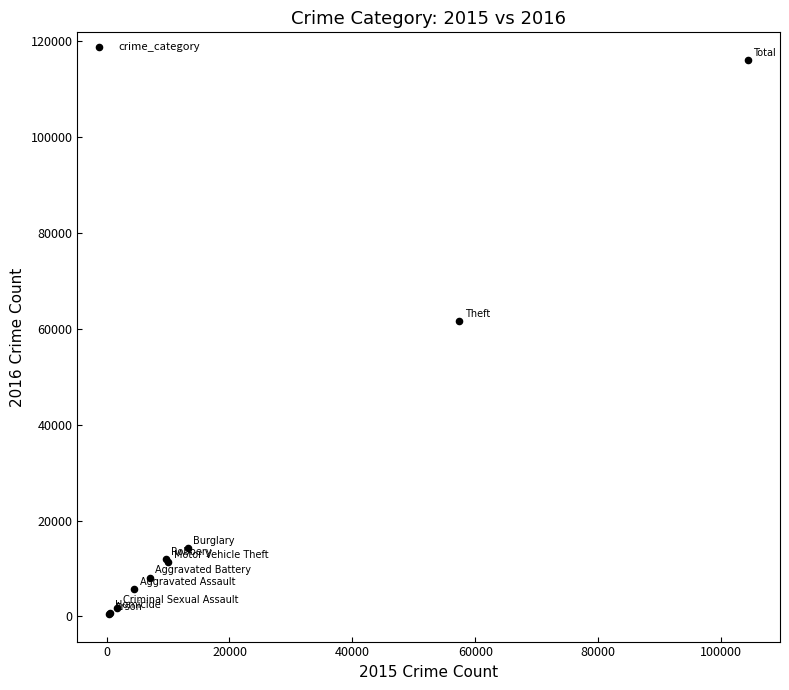

What Y value in the scatter plot is closest to 58308?

61622